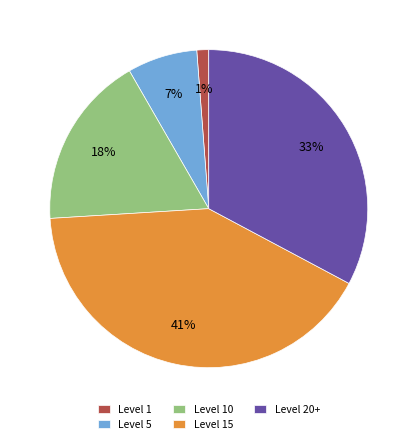

The Level 15 slice represents 41% of the pie. True or false?

True